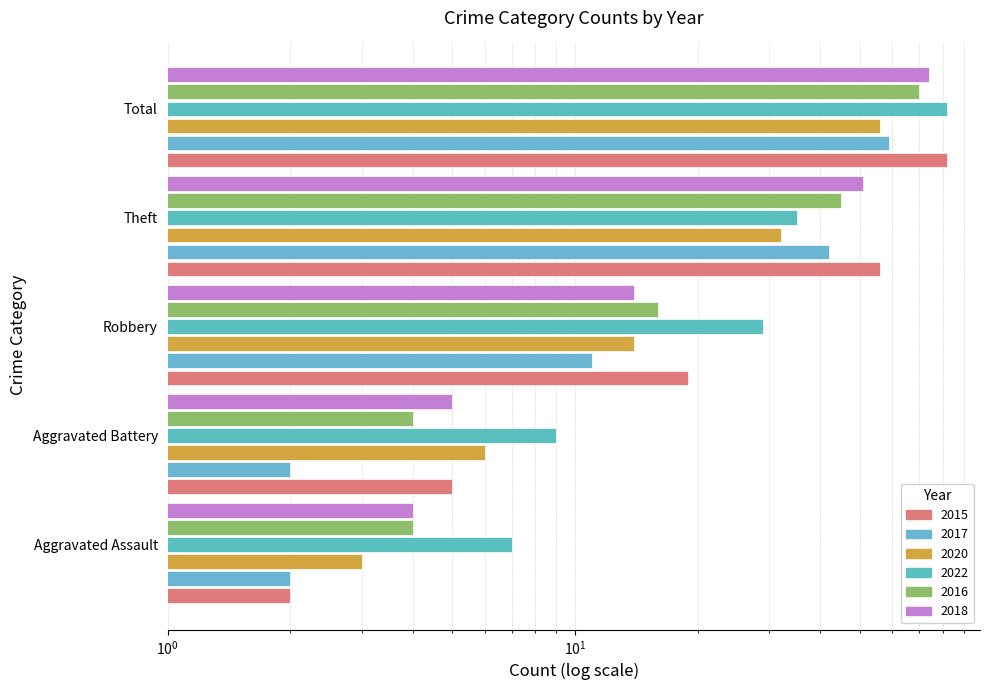

List the labels in order of 2018 value, smallest first.

Aggravated Assault, Aggravated Battery, Robbery, Theft, Total